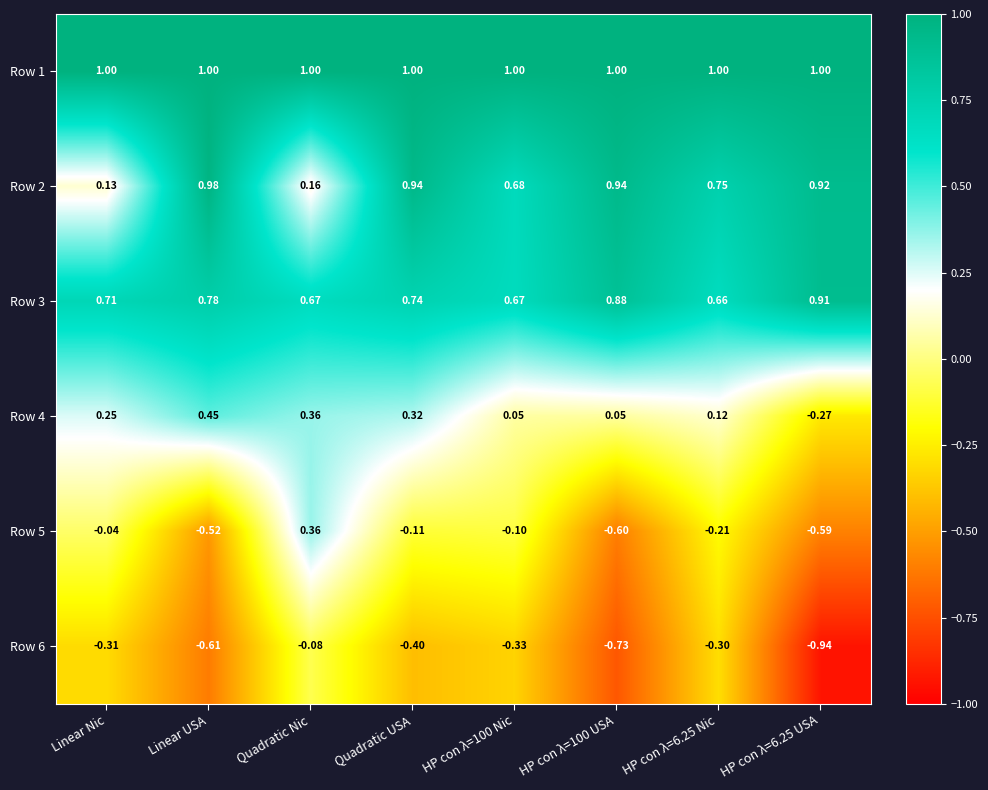

Is the value of Row 3 at HP con λ=100 USA greater than the value of Row 5 at HP con λ=6.25 USA?

Yes